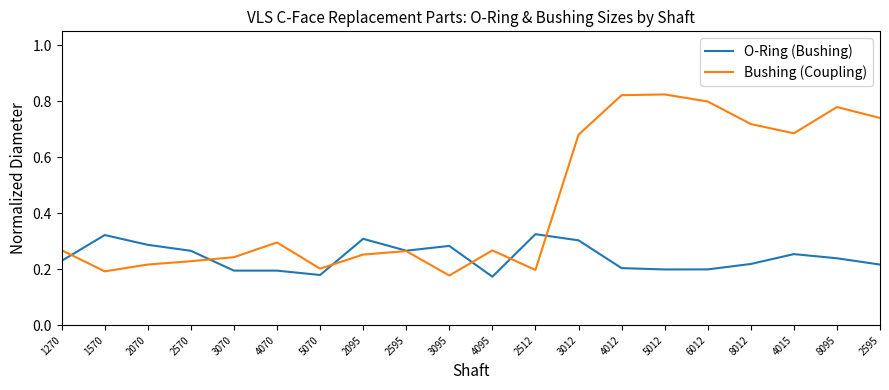

What are all the series names shown in the legend?

O-Ring (Bushing), Bushing (Coupling)